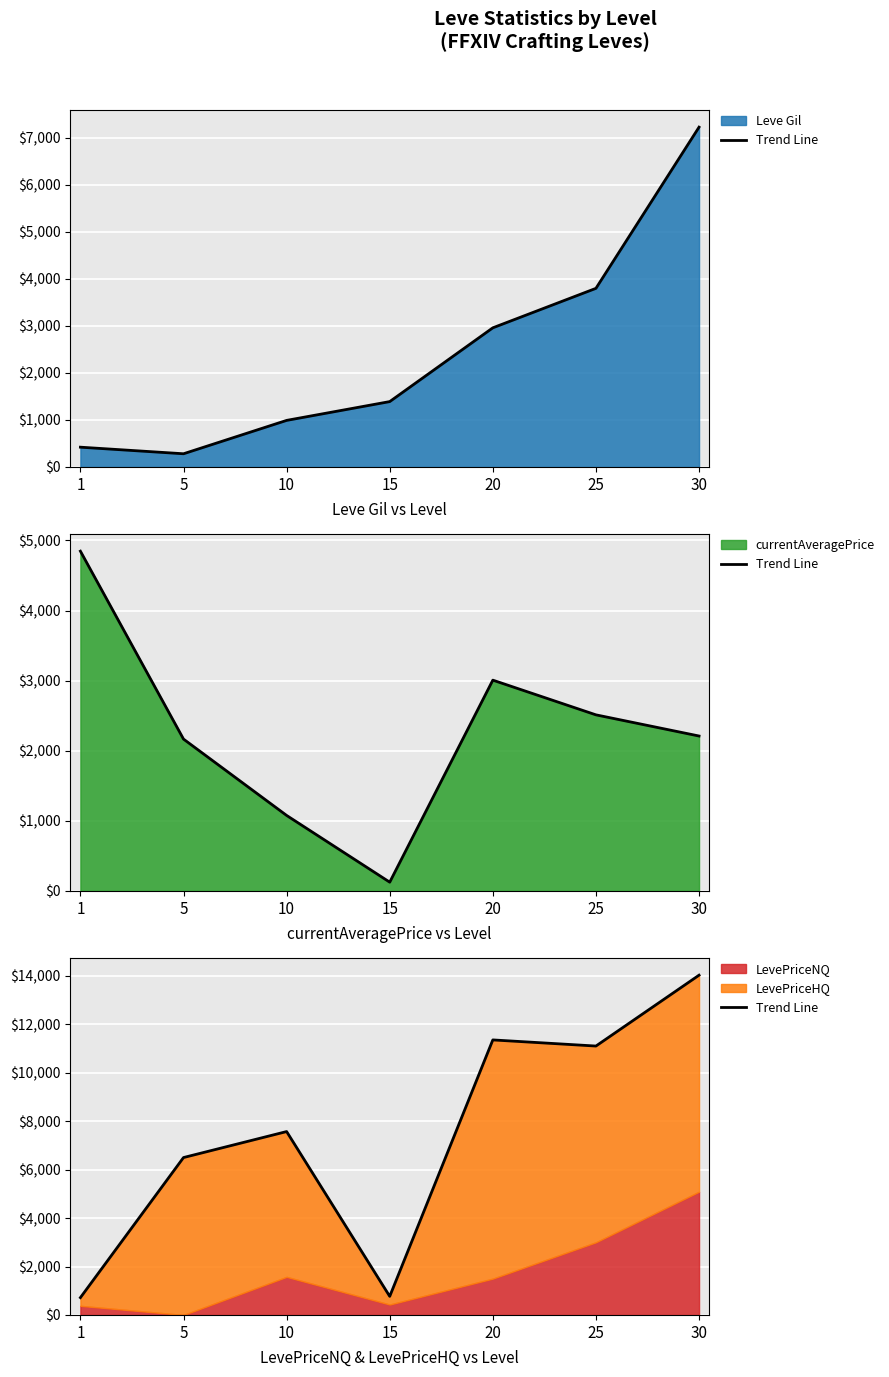

The value of LevePriceNQ at 10 is 1572. True or false?

True